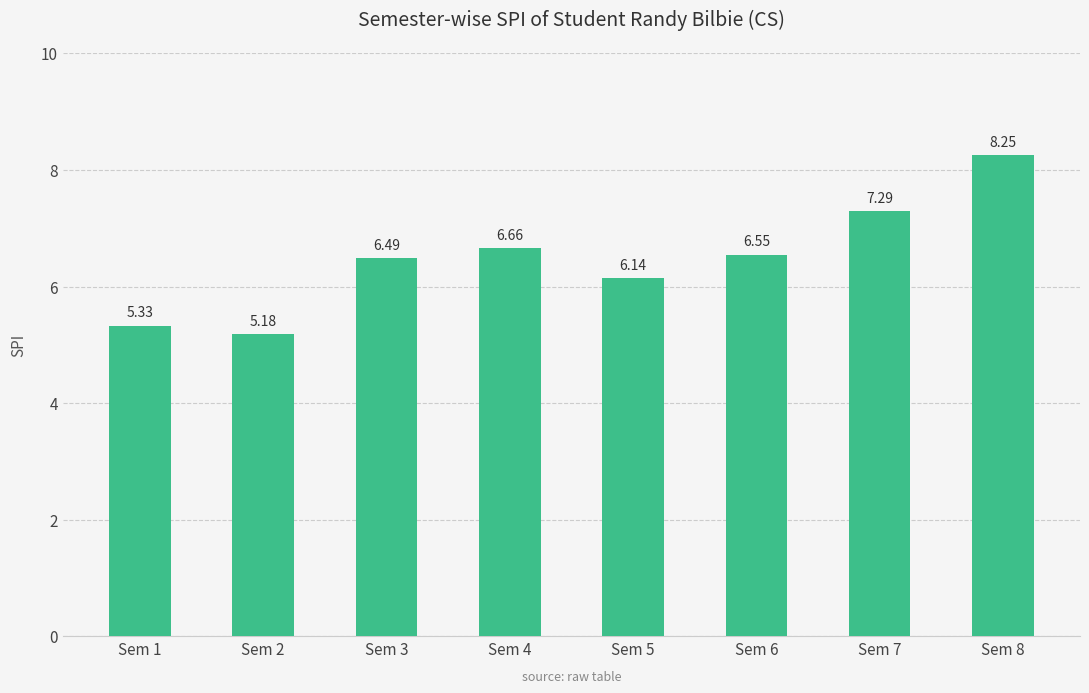

List the labels in order of value, smallest first.

Sem 2, Sem 1, Sem 5, Sem 3, Sem 6, Sem 4, Sem 7, Sem 8